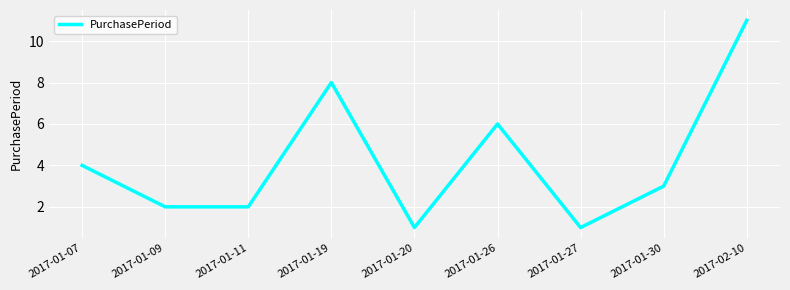

At which category does the chart reach its peak across all series?

2017-02-10